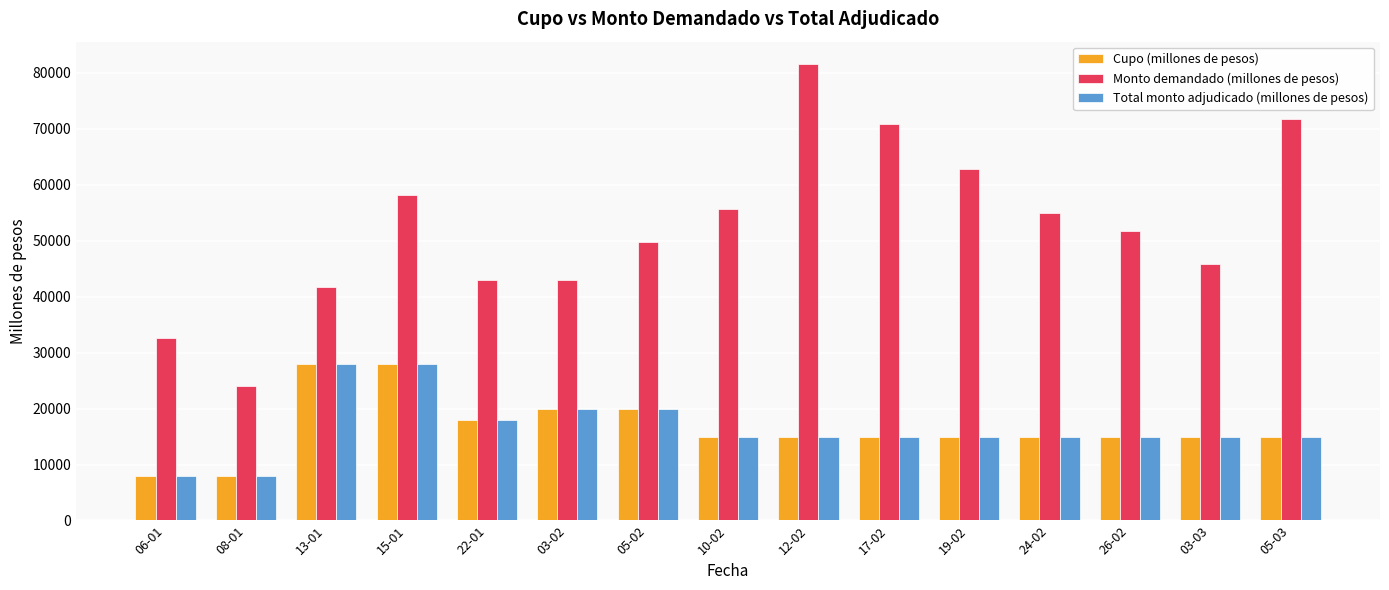

What is the average value of the Cupo (millones de pesos) series?

16667